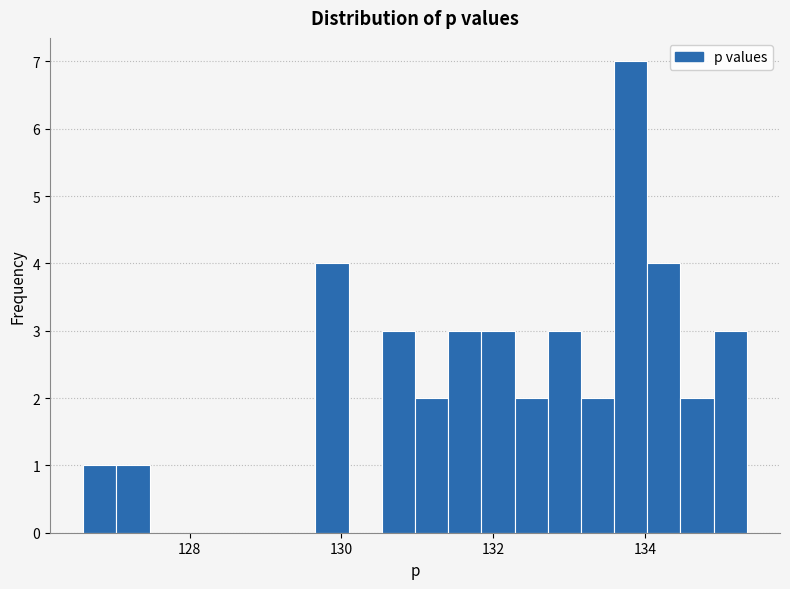

Read against the x-axis, roughly where is the centre of the tallest bar?

133.8